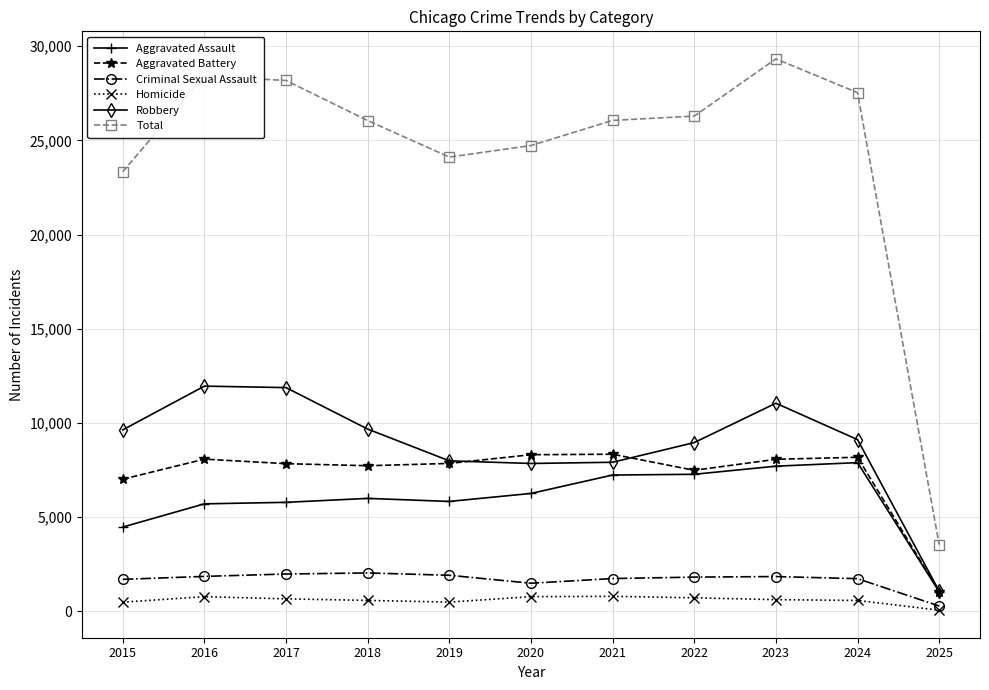

What is the value of the Total point at the 11th from the left?

3548